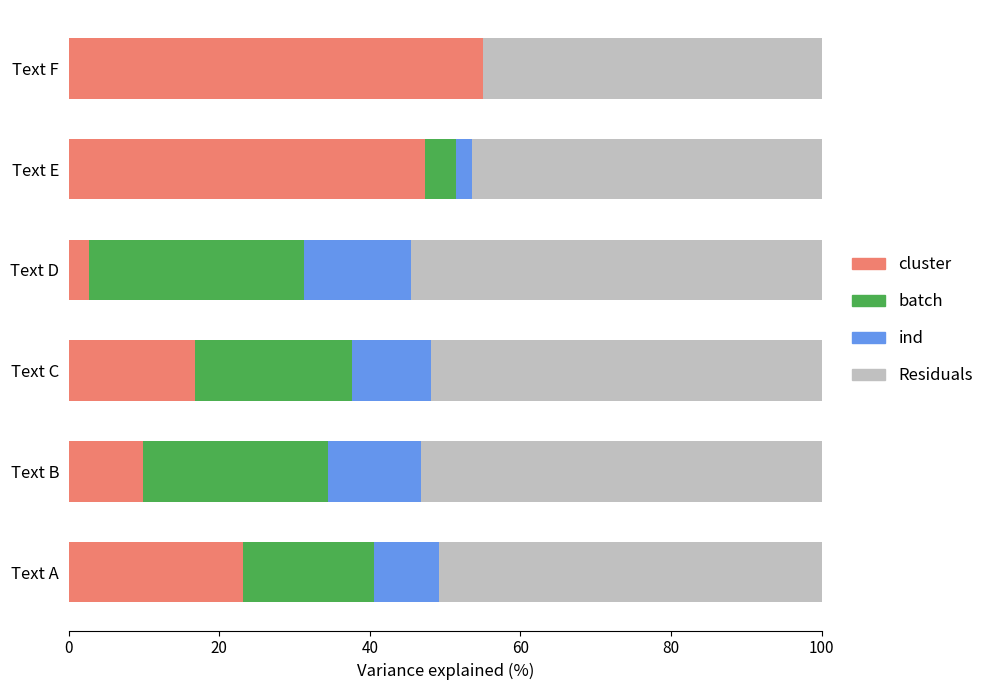

The cluster series shows 64.1 at Text E. True or false?

False